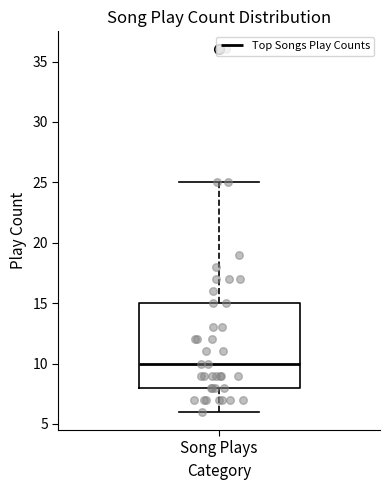

Where does the lower whisker of the box for Song Plays end on the y-axis? The values are not printed on the chart, so give them approximately, as read against the axis.

6